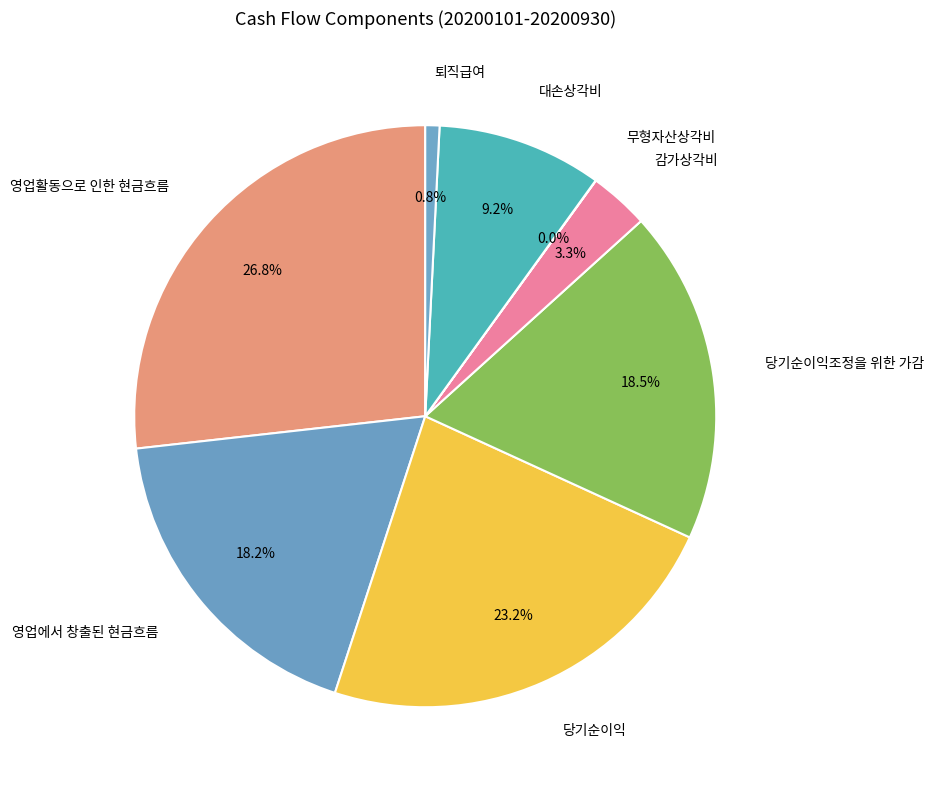

Between 대손상각비 and 당기순이익조정을 위한 가감, which is larger?

당기순이익조정을 위한 가감